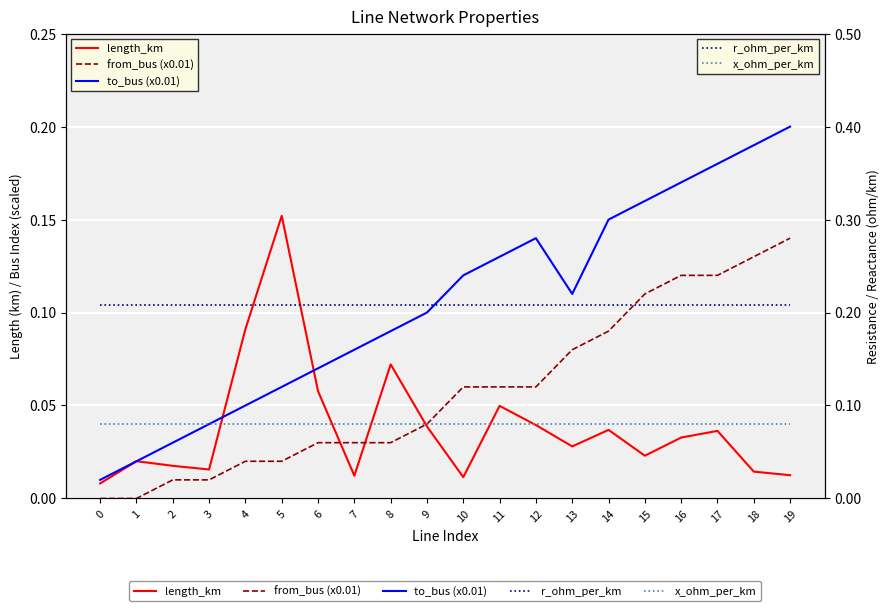

Is the value of from_bus (x0.01) at 18 greater than the value of to_bus (x0.01) at 6?

Yes